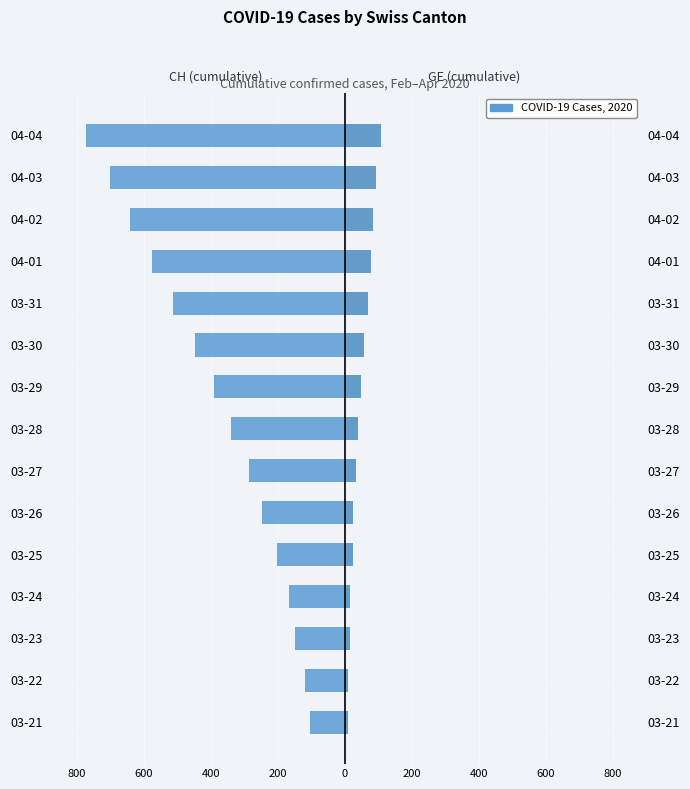

Which has a higher value, 03-25 or 03-21?

03-21